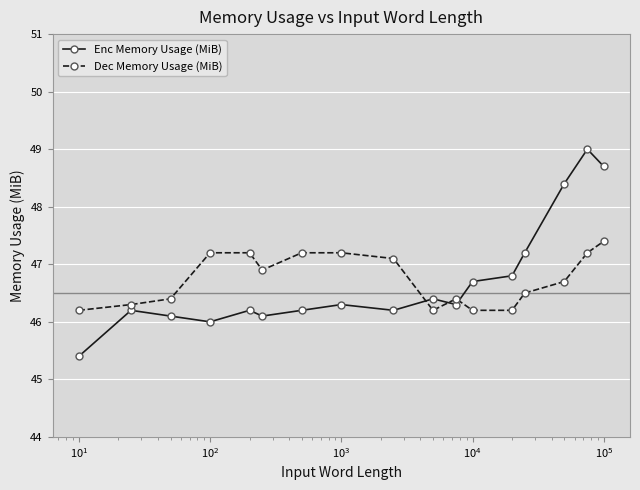

What is the value of the Dec Memory Usage (MiB) point at the 13th from the left?

46.2